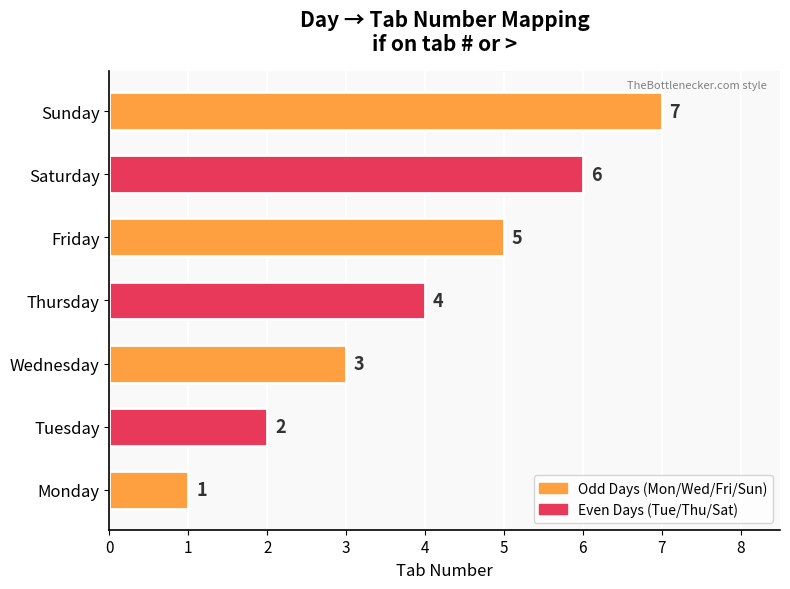

What is the sum of all values?

28